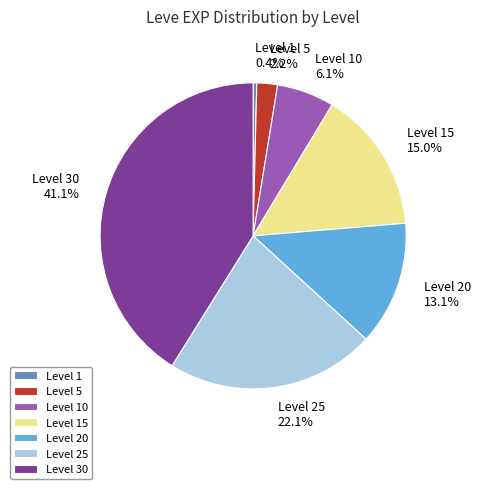

Does Level 15 account for over 50% of the chart?

No